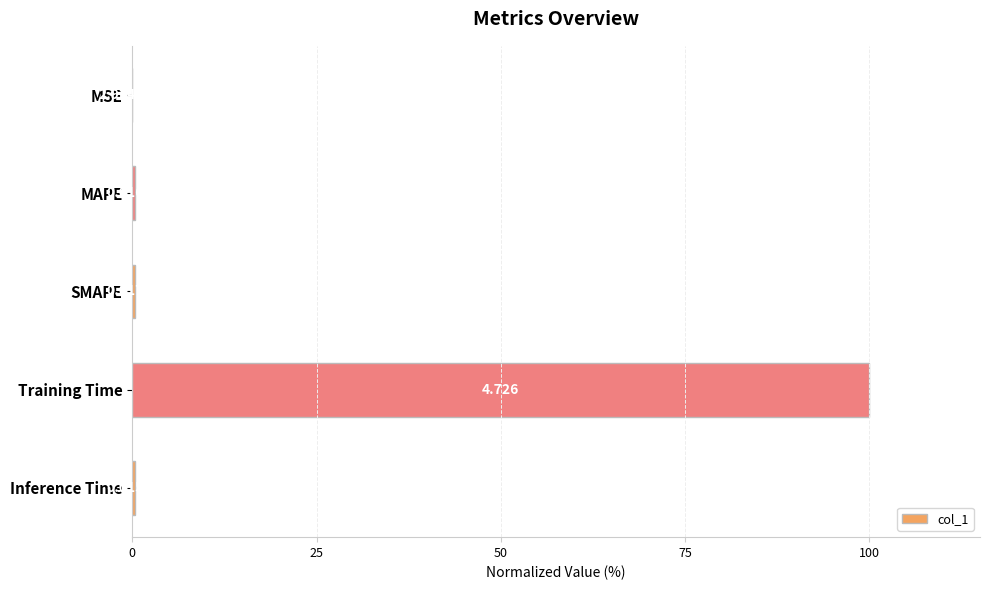

Where is the data nearest to the value 50?

SMAPE